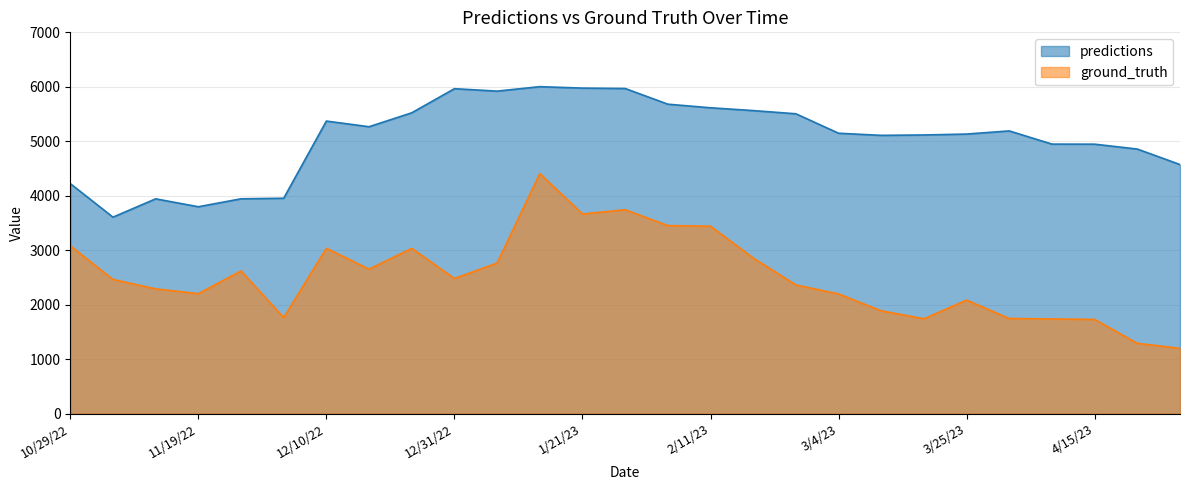

What is the difference between the maximum and minimum values in the predictions series?

2395.8